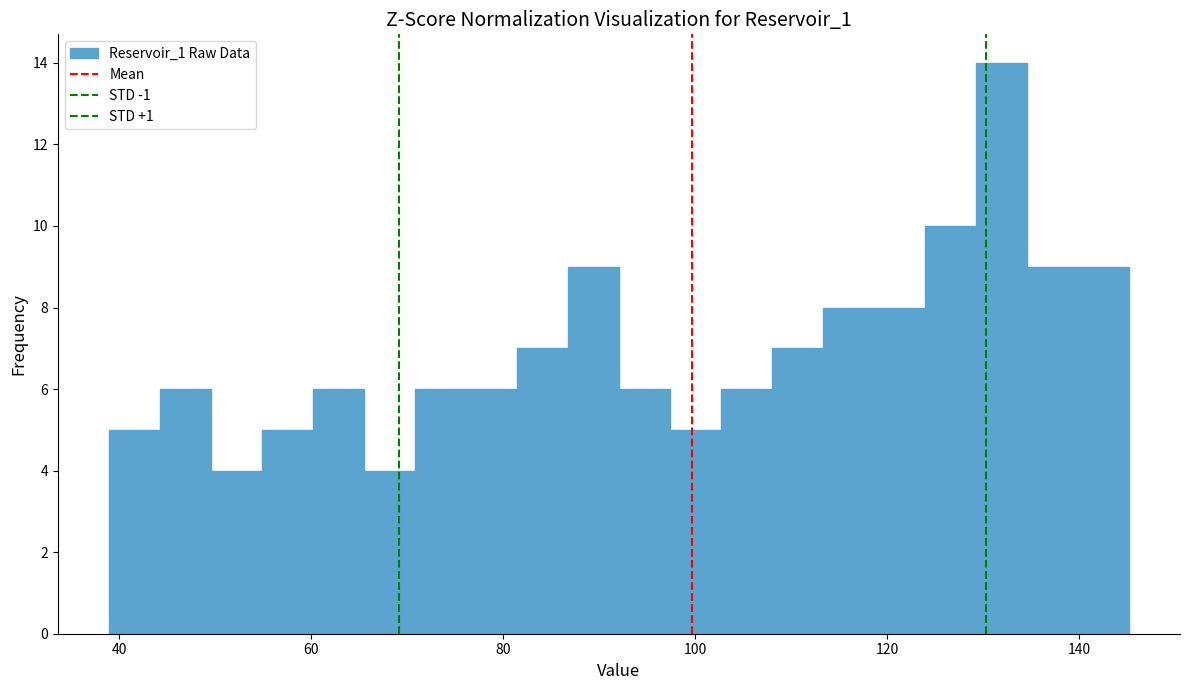

Read against the x-axis, roughly where is the centre of the tallest bar?

132